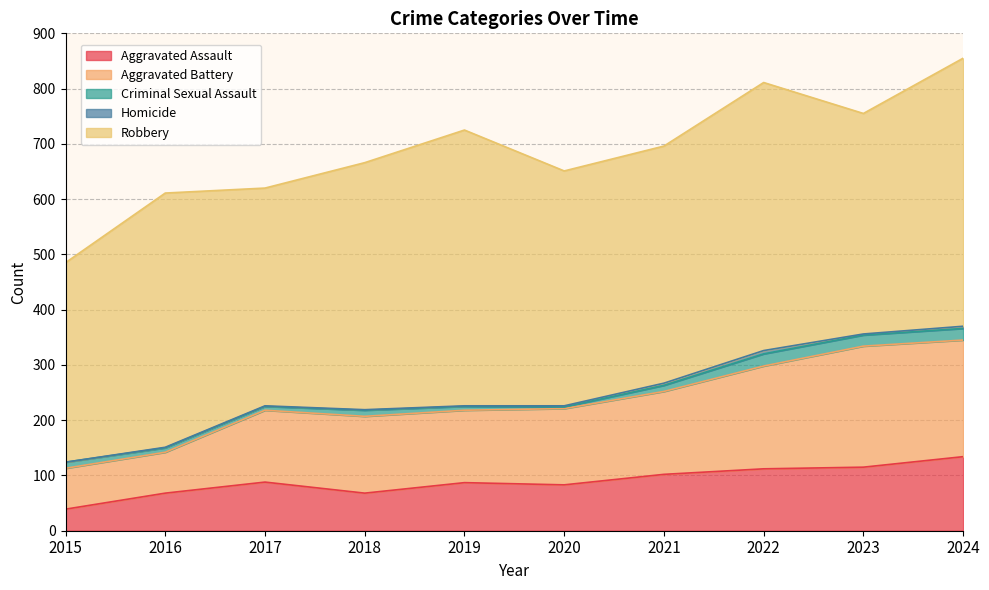

Reading left to right, extract all data points from this chart.

Aggravated Assault: 39	68	88	68	87	83	102	112	115	134
Aggravated Battery: 74	74	130	139	131	138	150	186	219	211
Criminal Sexual Assault: 11	8	7	11	7	3	11	22	20	21
Homicide: 0	1	1	1	1	2	4	6	2	4
Robbery: 361	460	394	447	499	425	429	485	399	485